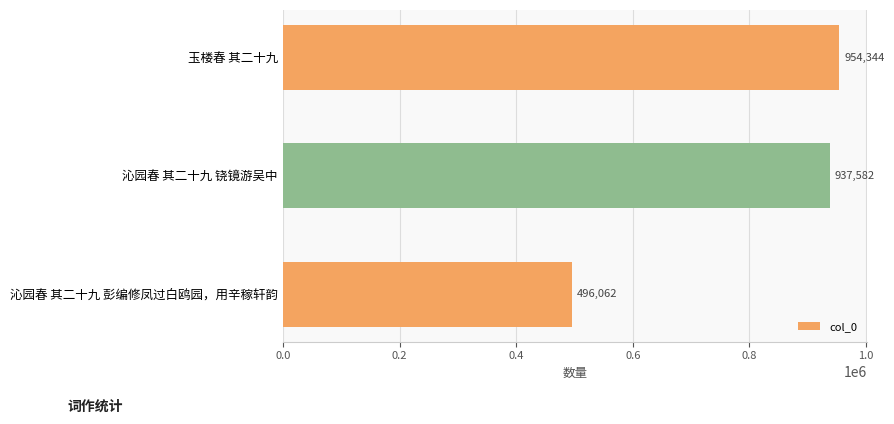

Is it true that the value at 沁园春 其二十九 铙镜游吴中 is 1645668?

False